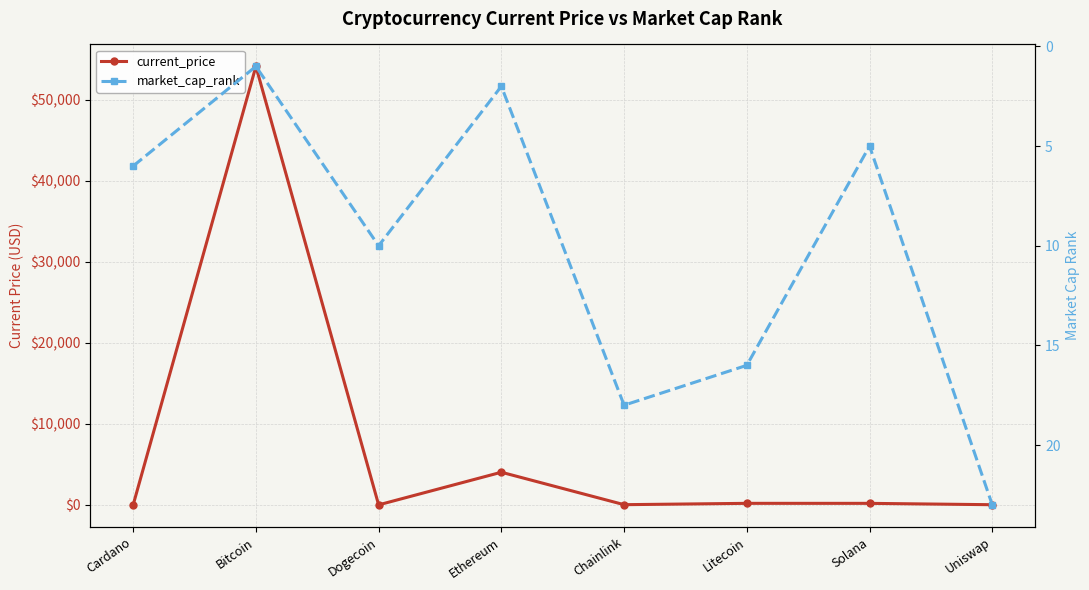

What is the difference between the maximum and minimum values in the market_cap_rank series?

22.0